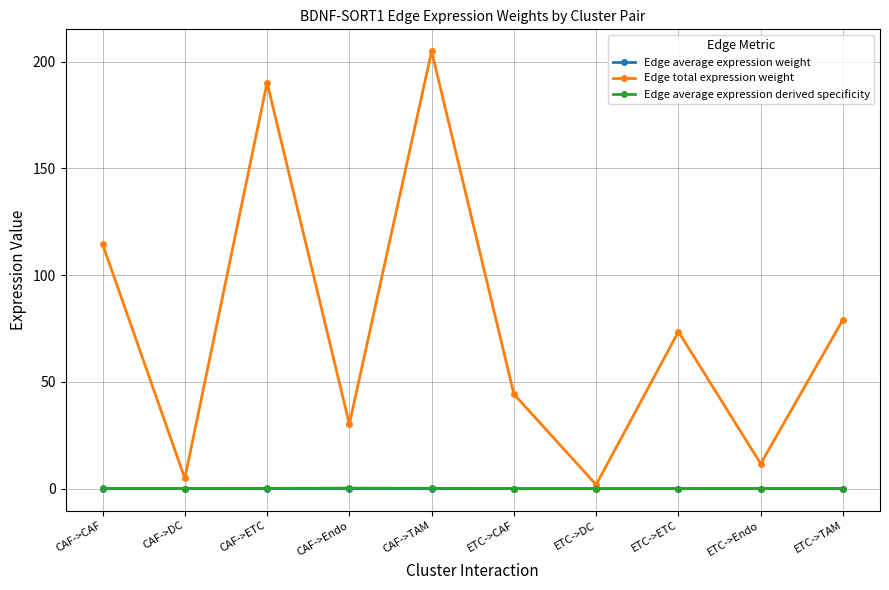

Which series changed the most between CAF->ETC and ETC->DC?

Edge total expression weight